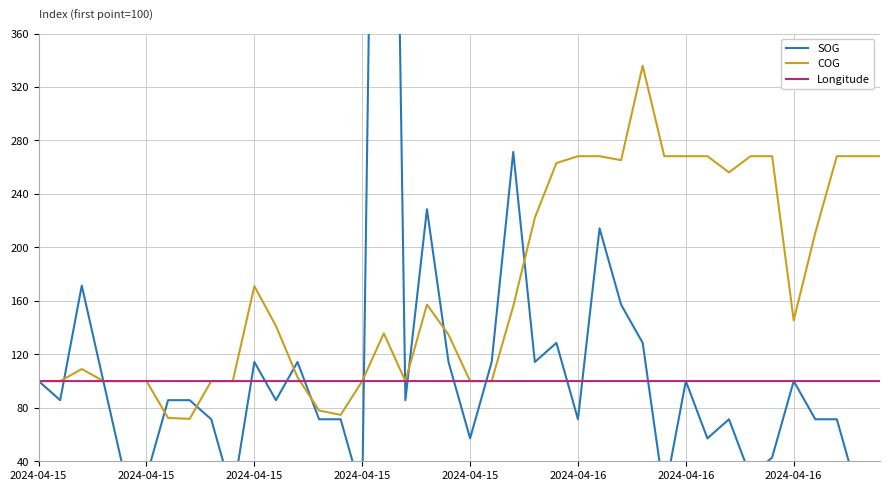

Does the chart have visible grid lines?

Yes